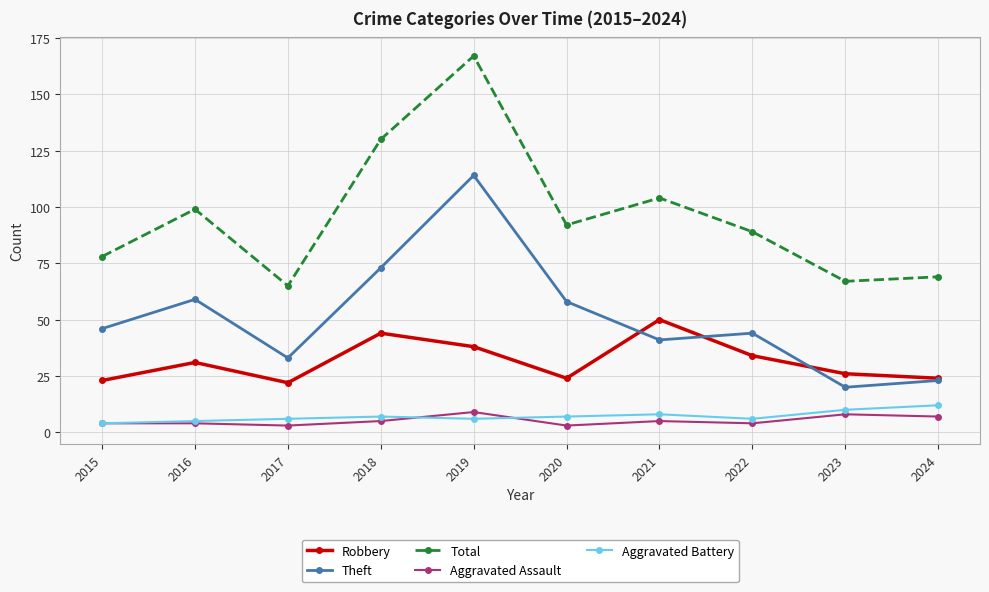

Is the value of Theft at 2020 greater than the value of Aggravated Battery at 2015?

Yes